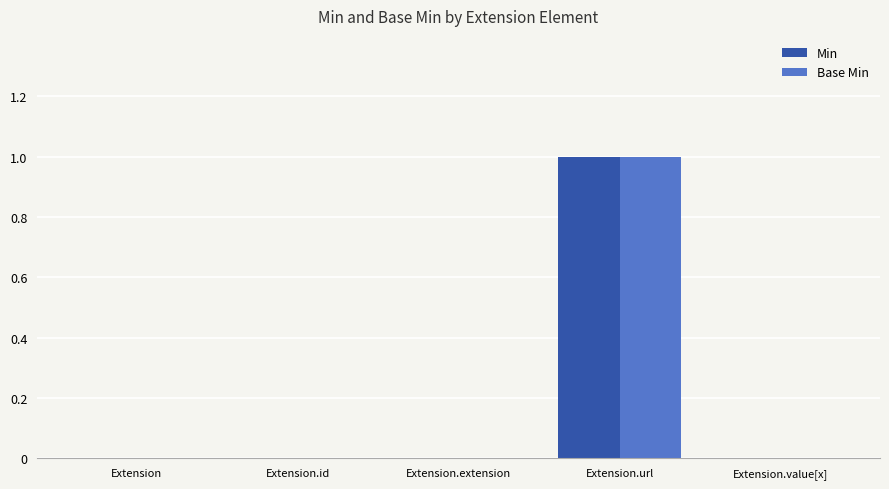

How many groups of bars are there?

5